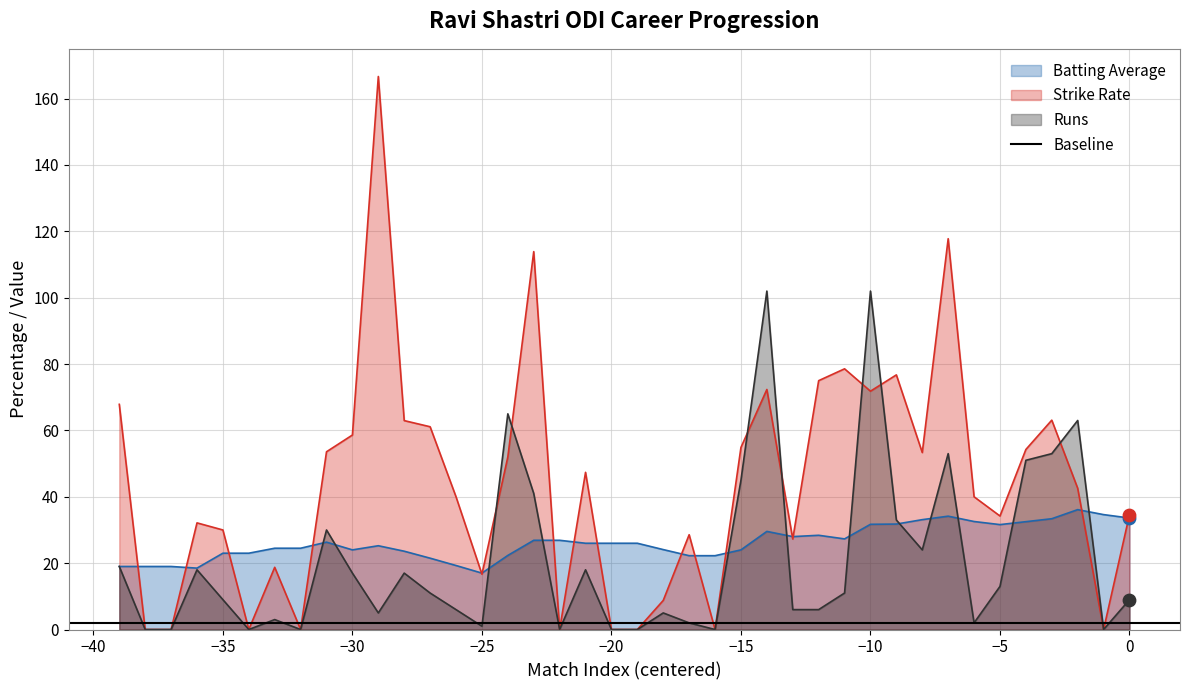

Which series has the largest total across all categories?

Strike Rate